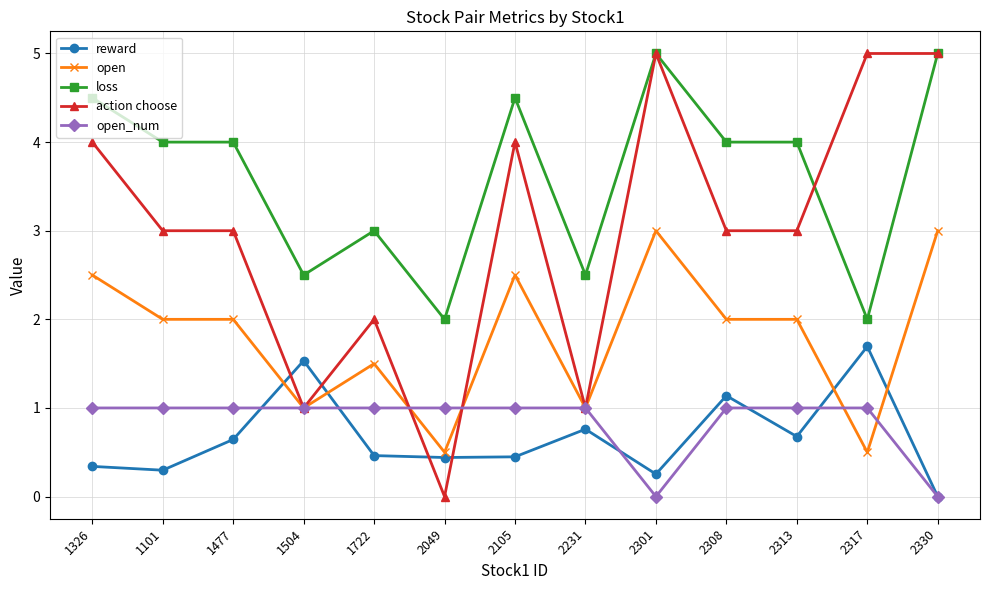

True or false: loss has more than 1 interior local peaks.

True